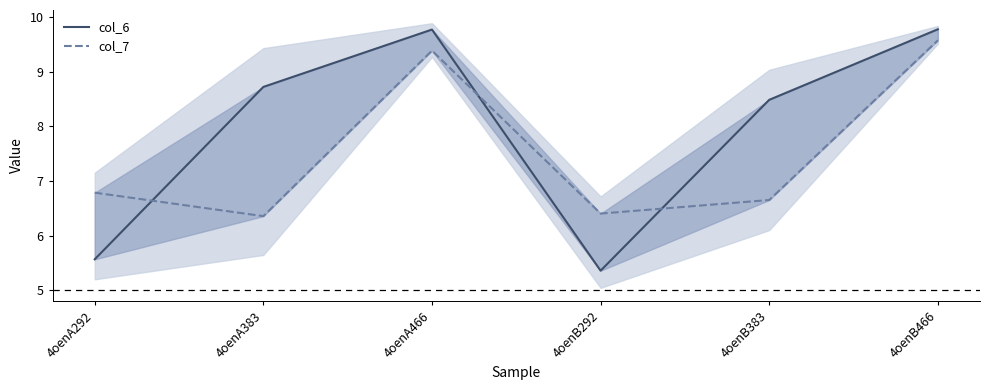

Is the value of col_7 at 4oenB466 greater than the value of col_6 at 4oenA292?

Yes